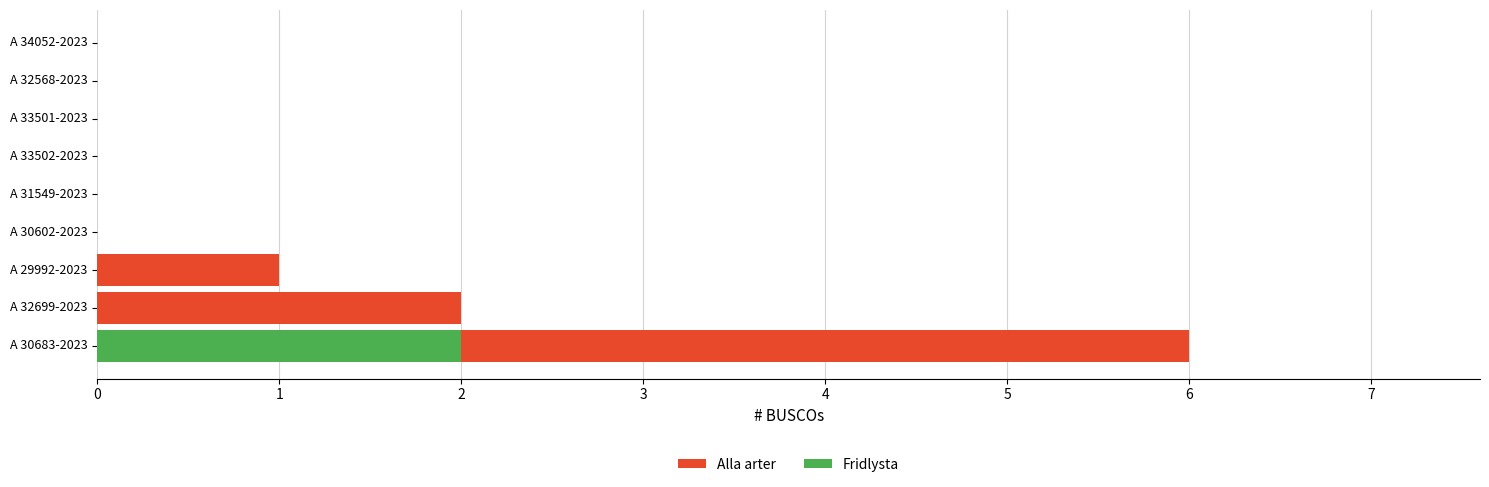

Which series changed the most between A 29992-2023 and A 33502-2023?

Alla arter